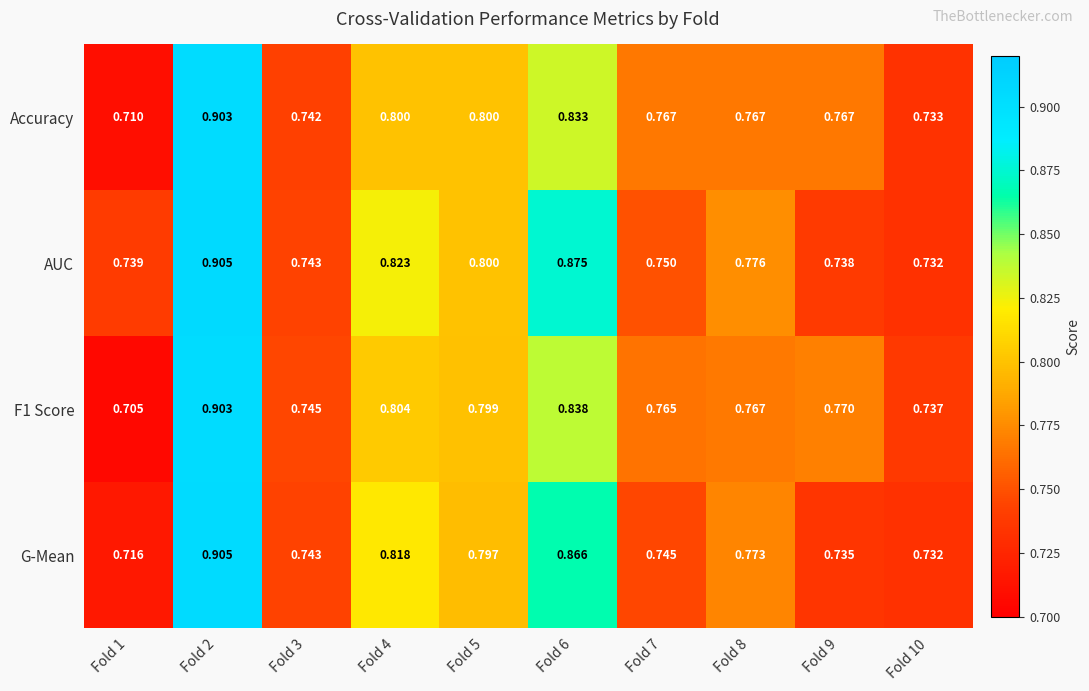

Which series has the largest total across all categories?

AUC